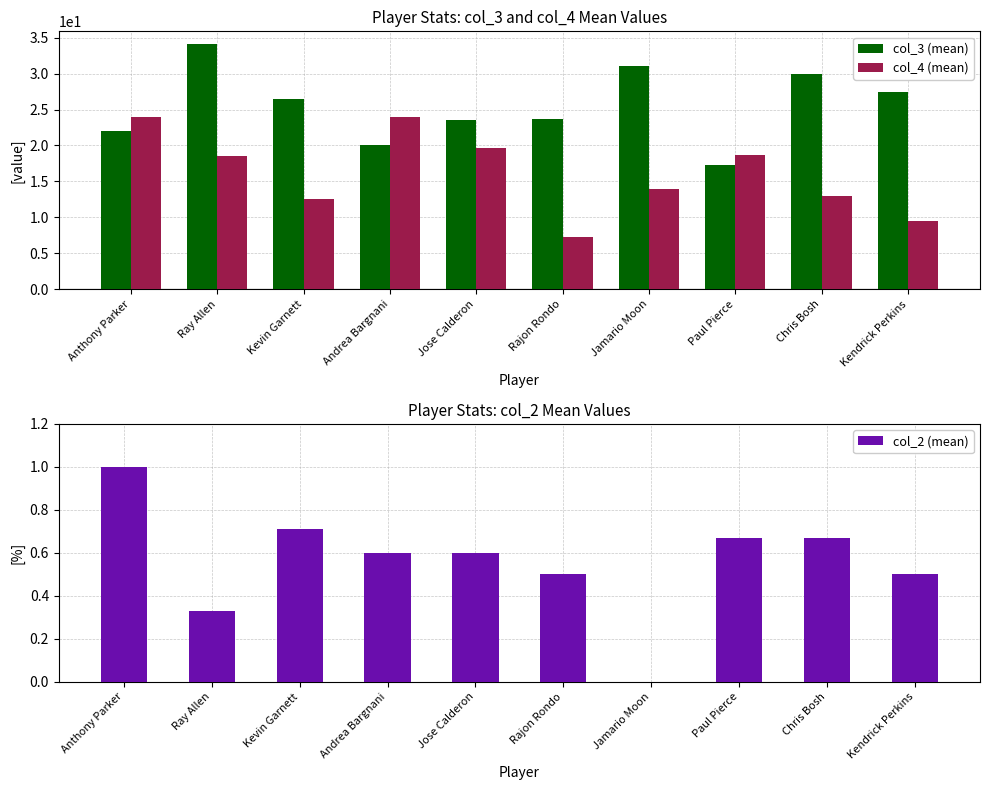

What is the difference between the highest and lowest values at Andrea Bargnani?

23.4